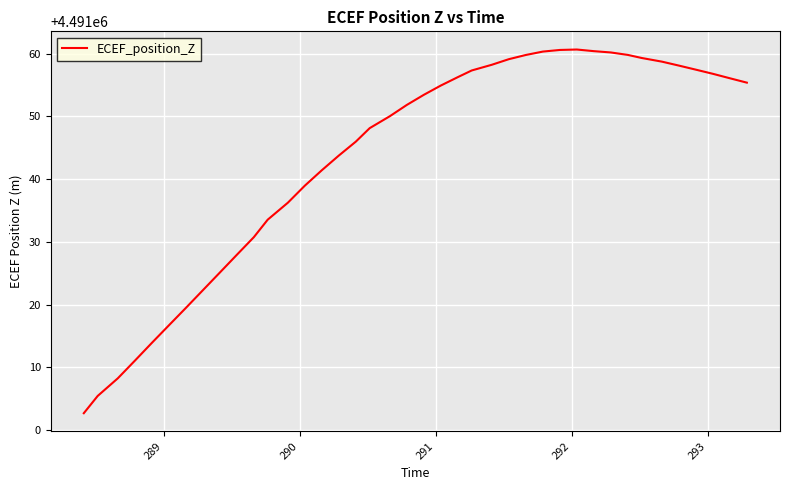

What is the difference between the maximum and minimum values?

58.0